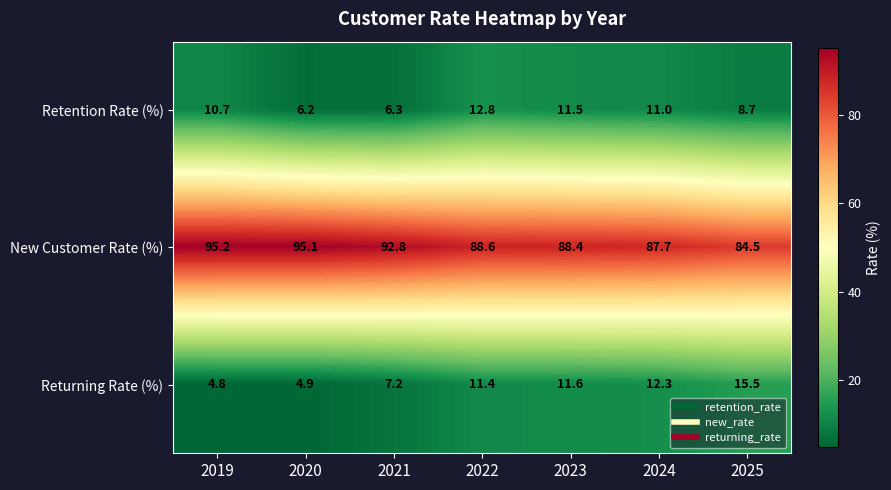

At how many categories does at least one series exceed 71?

7